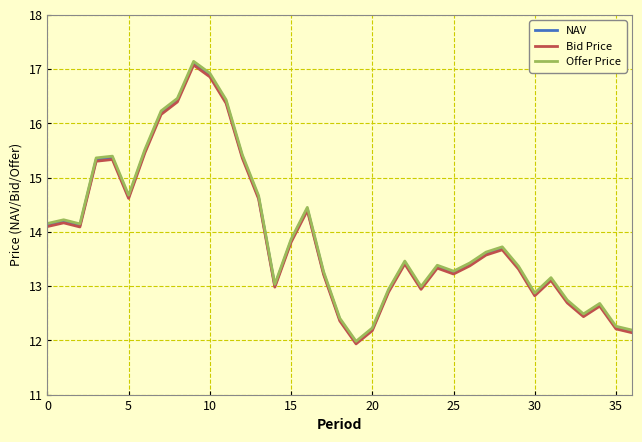

Which series has the largest range (max minus min)?

Offer Price